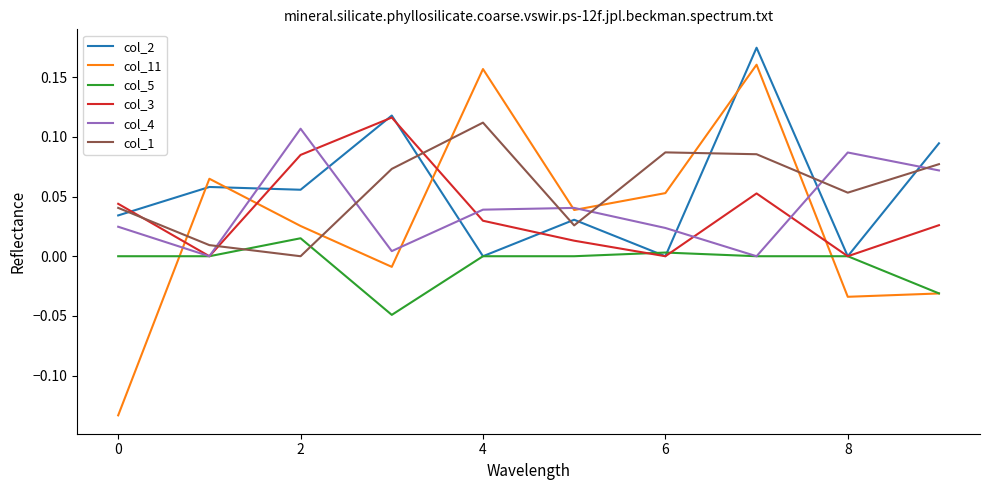

How many times do col_3 and col_11 cross each other?

4